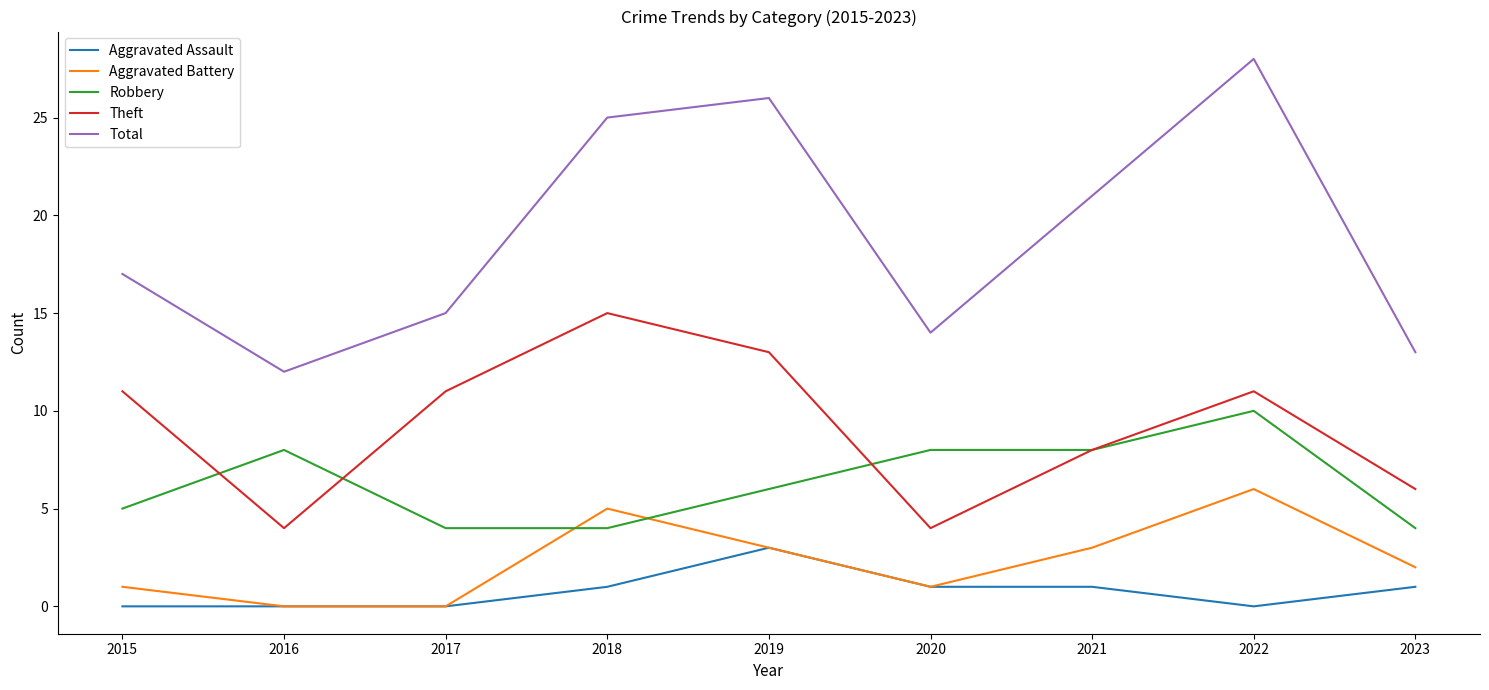

List the labels in order of Total value, smallest first.

2016, 2023, 2020, 2017, 2015, 2021, 2018, 2019, 2022